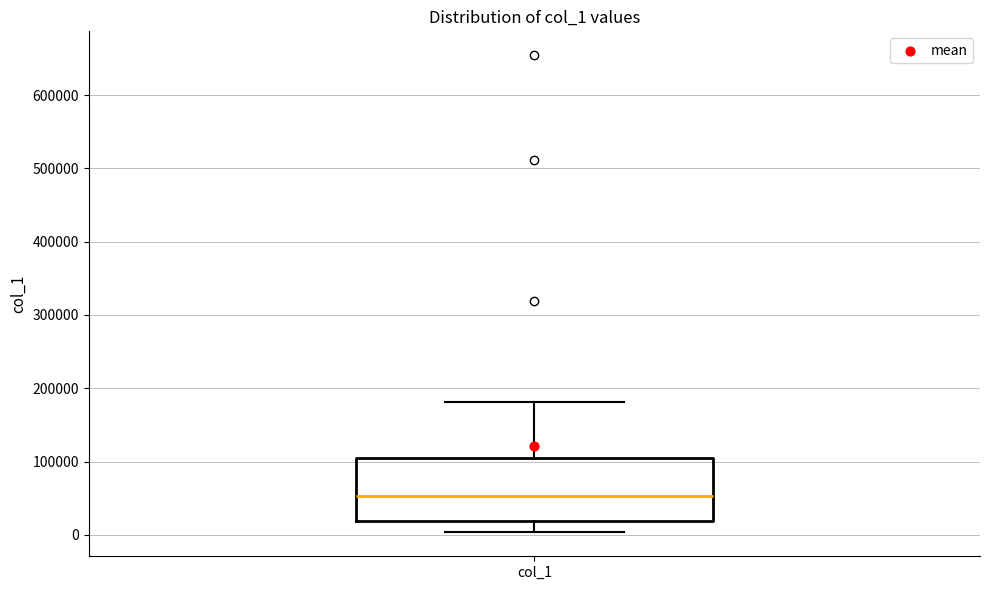

Transcribe this box plot: give where the median line is, the range the box spans, and where the two whiskers end, as read against the y-axis. The values are not printed on the chart, so give them approximately, as read against the axis.

median 50000, box 20000 to 110000, whiskers 0 to 180000